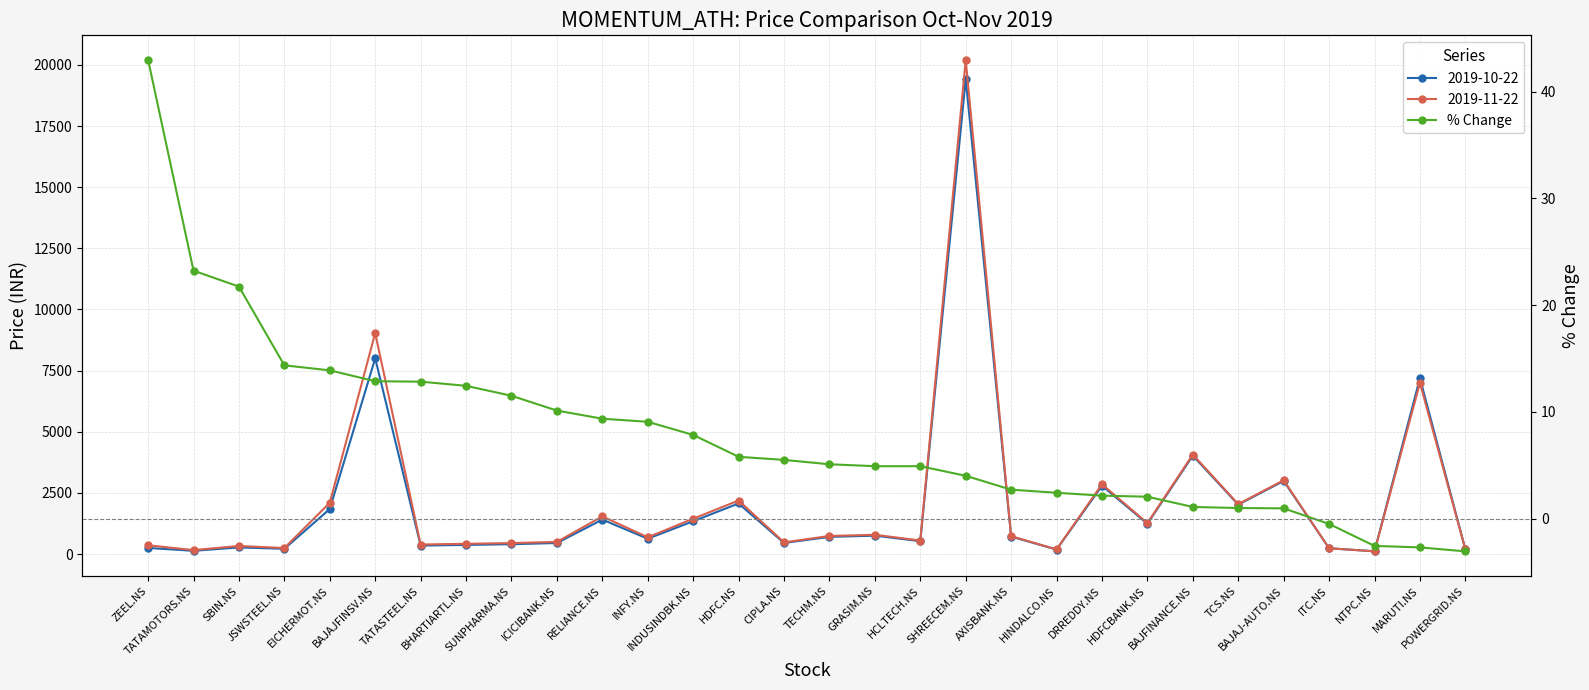

True or false: the data shows 4.0 at SHREECEM.NS.

True